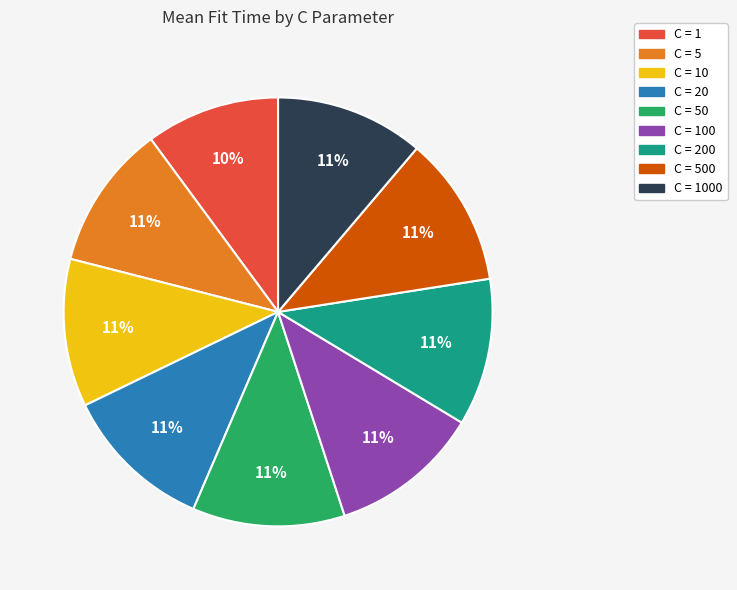

To the nearest percent, what is the average slice percentage?

11%